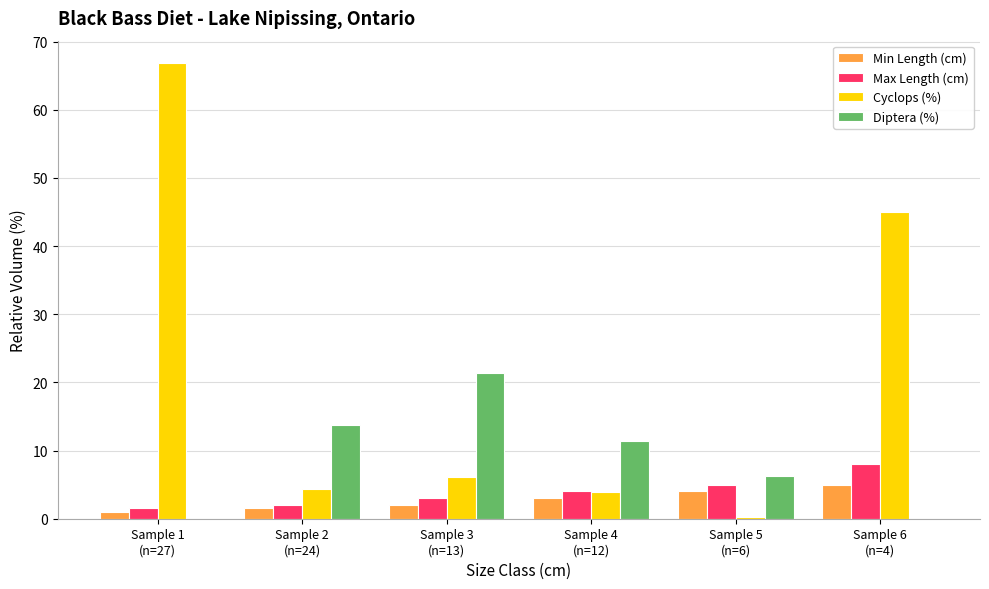

Does the chart contain stacked bars?

No